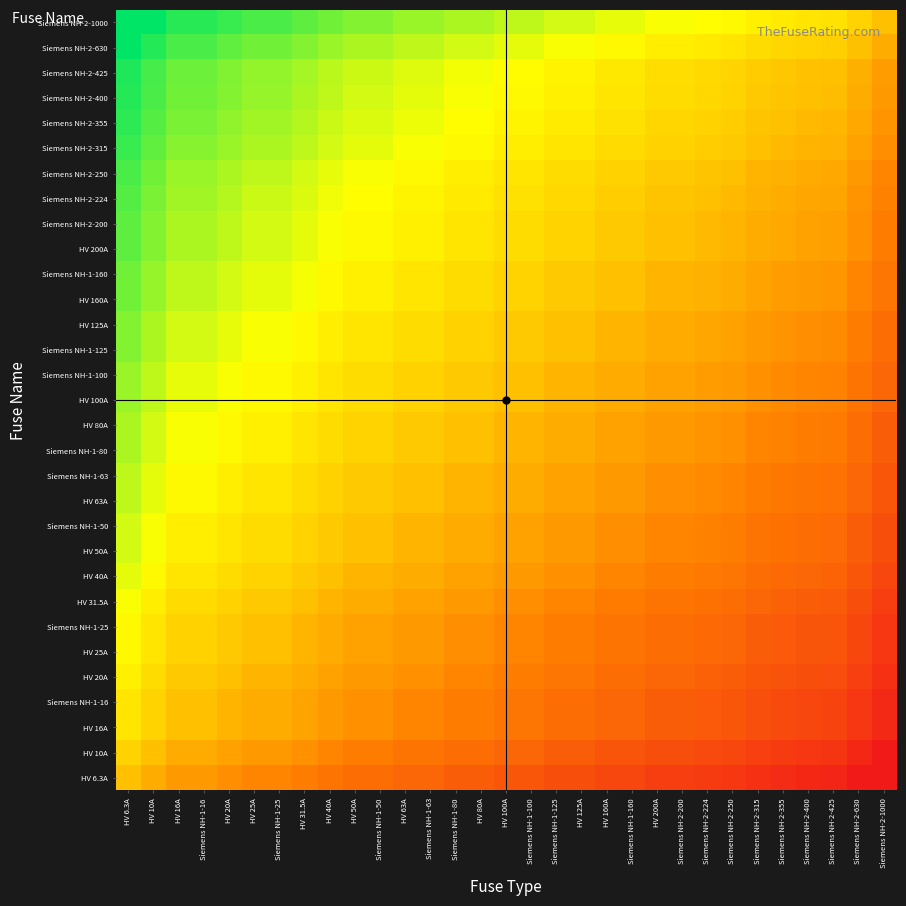

Between Siemens NH-2-355 and HV 40A, which is larger?

HV 40A